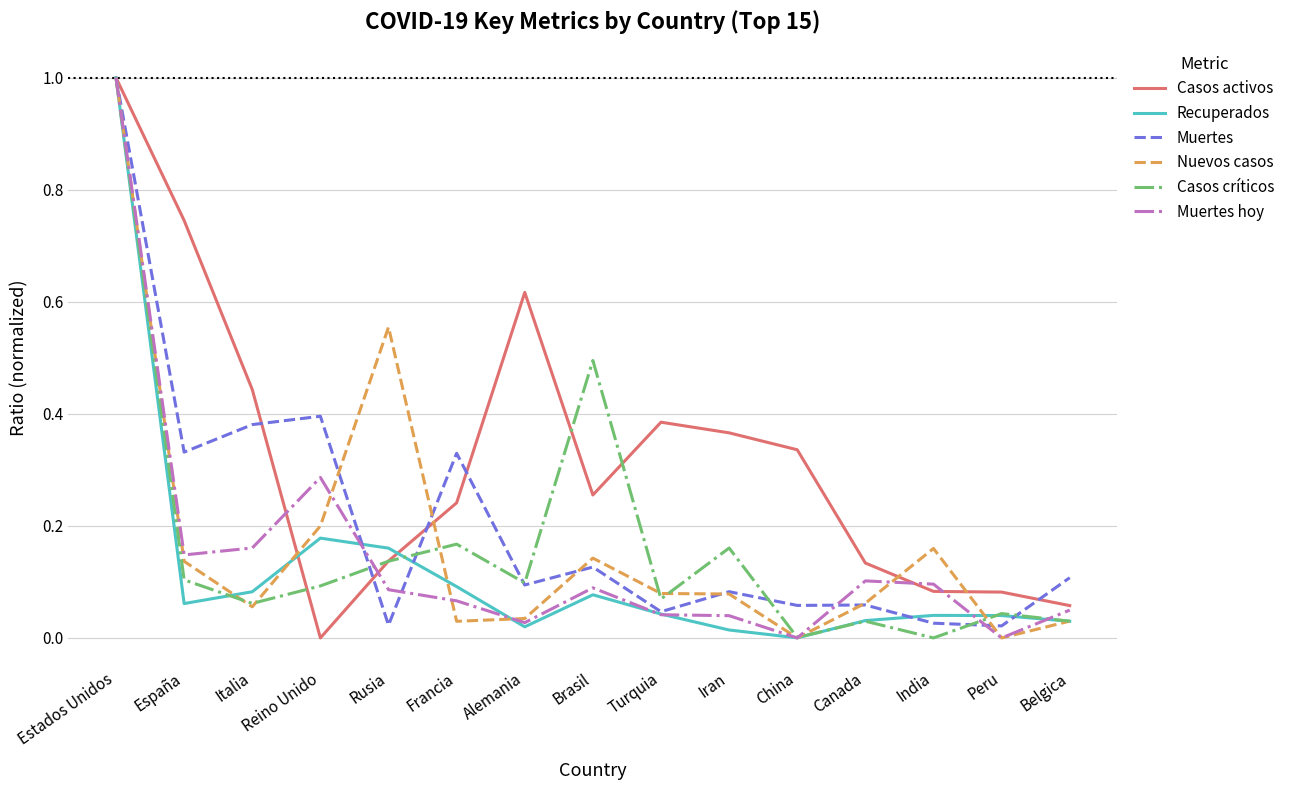

What position from the left is España?

2